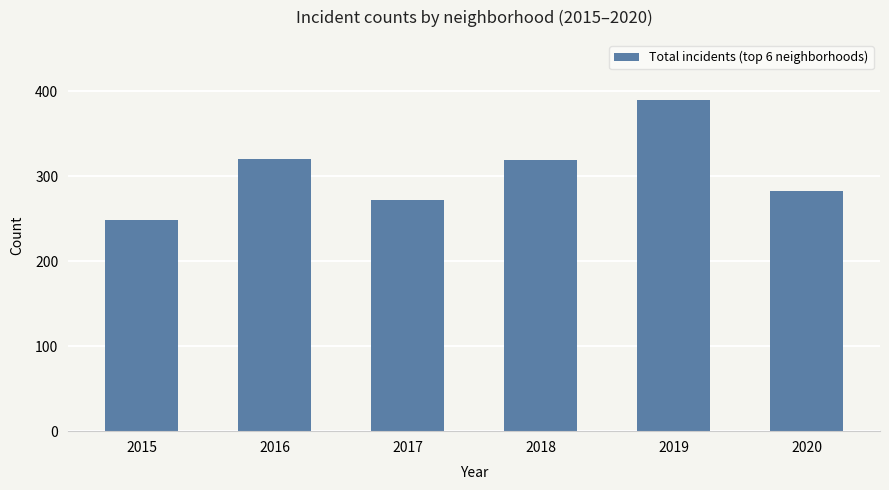

What is the value of the 6th bar from the left?

283